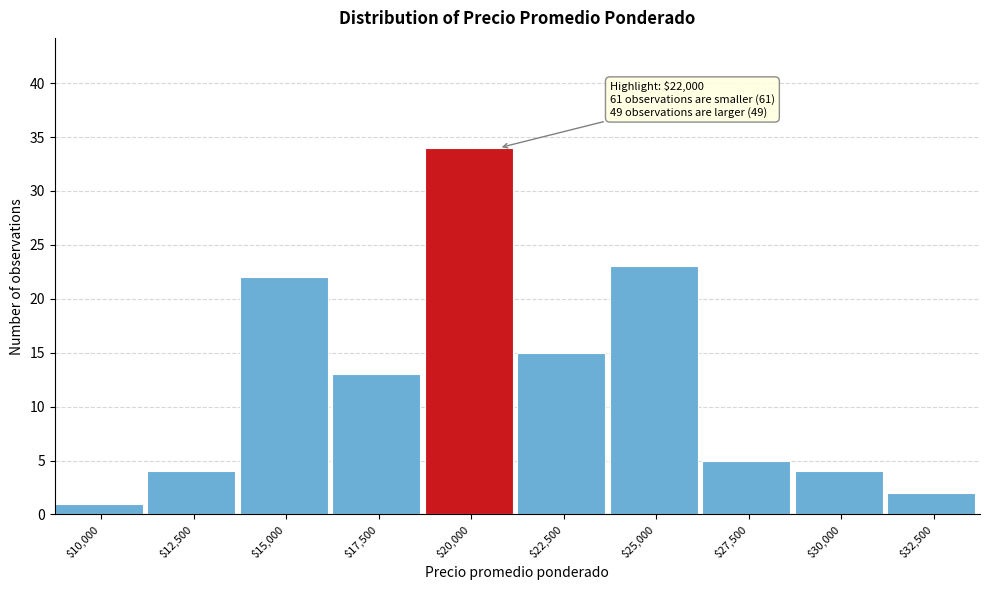

Reading left to right, list all the values displayed in this chart.

1	4	22	13	34	15	23	5	4	2